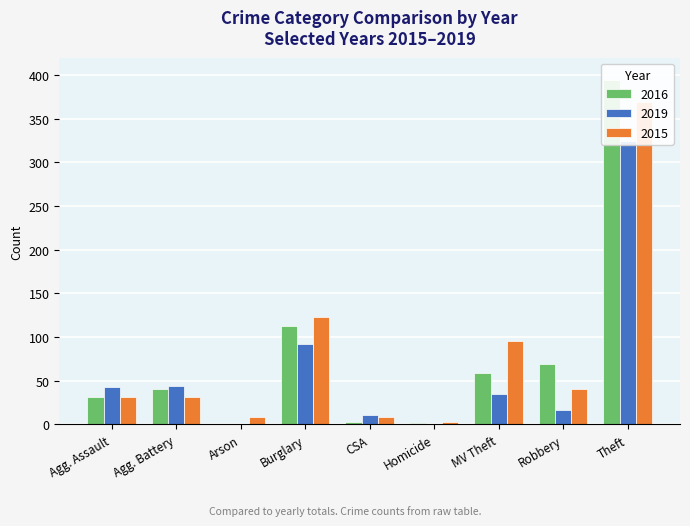

What is the label of the 8th bar from the left?

Robbery